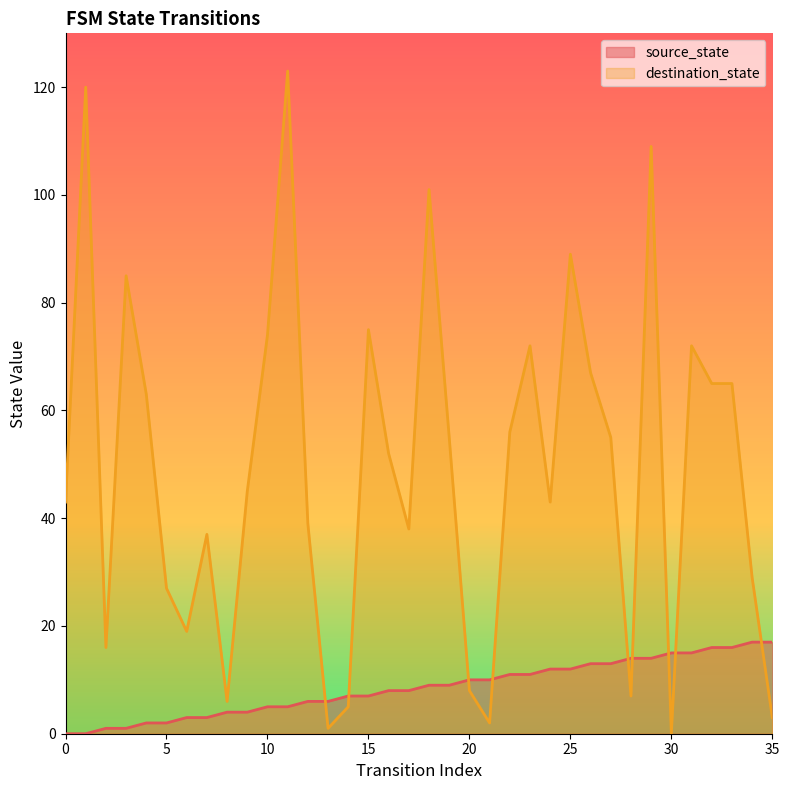

What is the spread (max minus min) of values at 23?

61